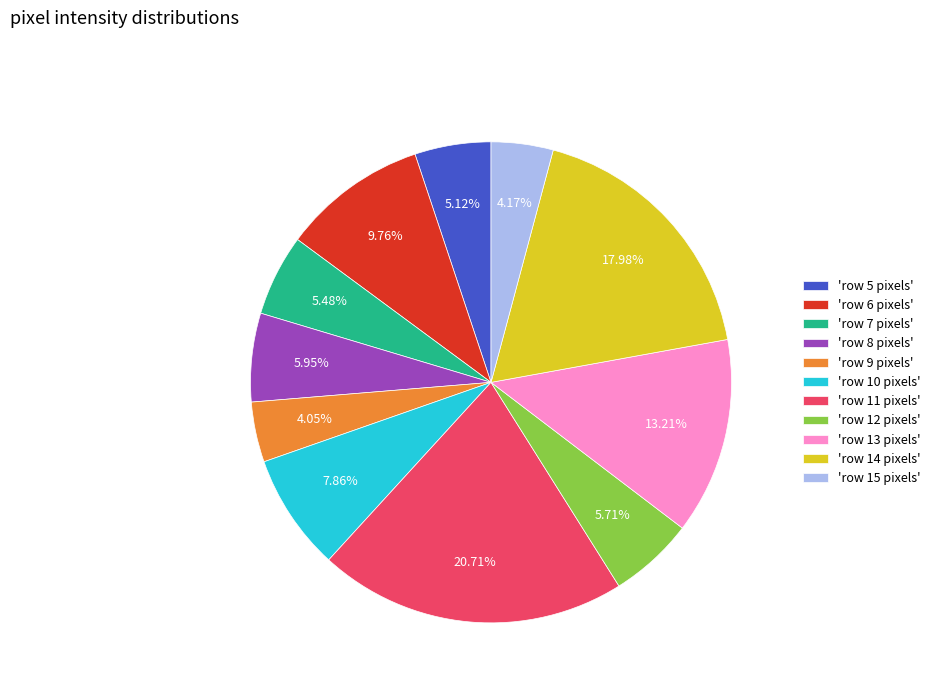

Approximately how many times larger is the value at 'row 15 pixels' compared to 'row 13 pixels'?

0.3